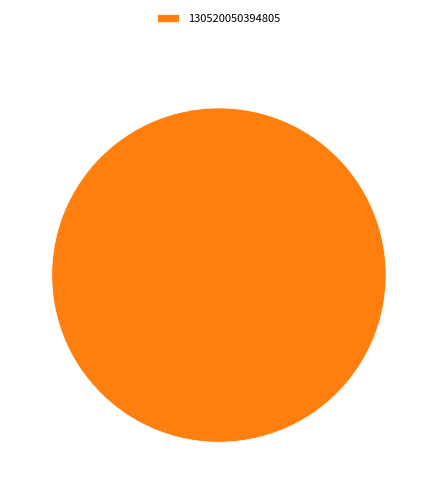

How many segments does this pie chart have?

1